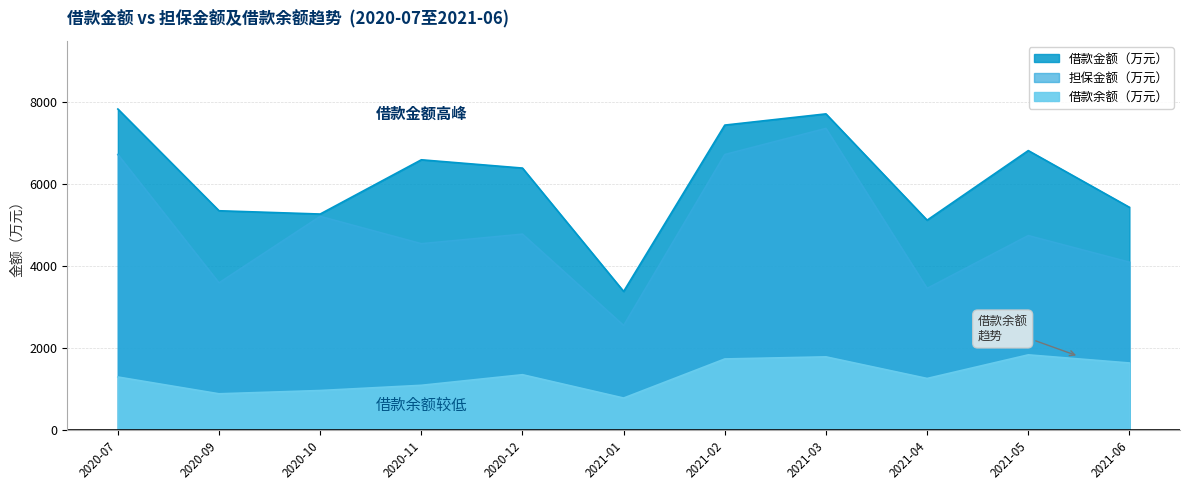

Which series has the largest total across all categories?

借款金额（万元）